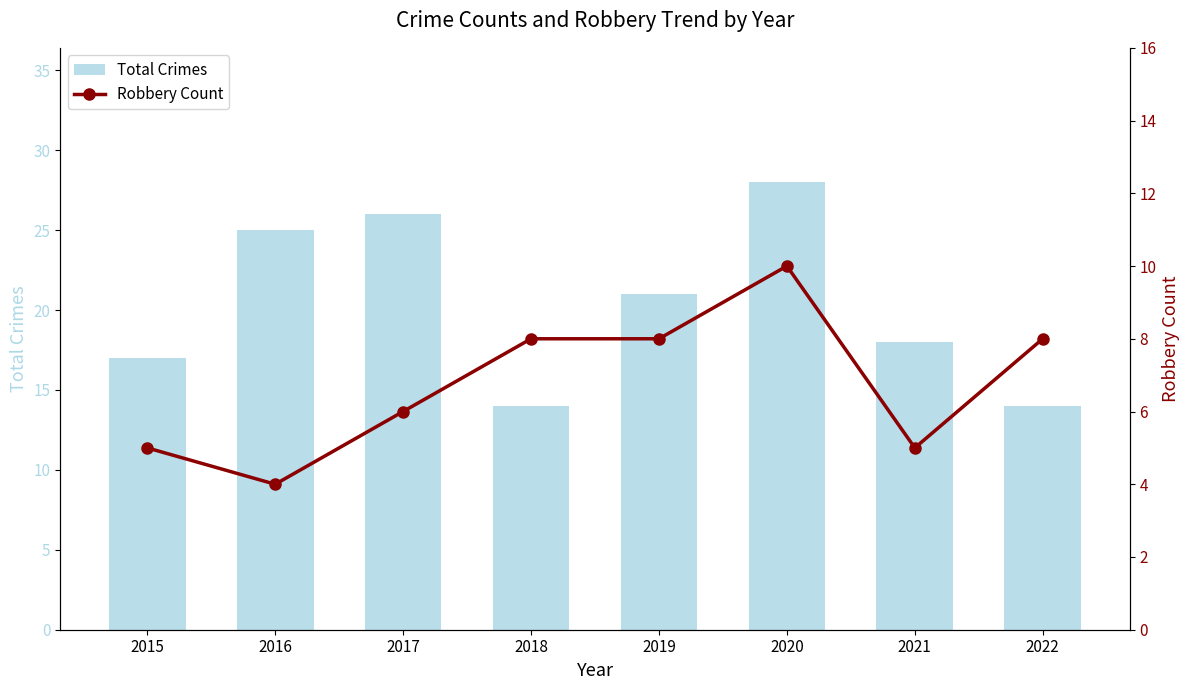

Between 2016 and 2018, which series saw the biggest shift?

Total Crimes